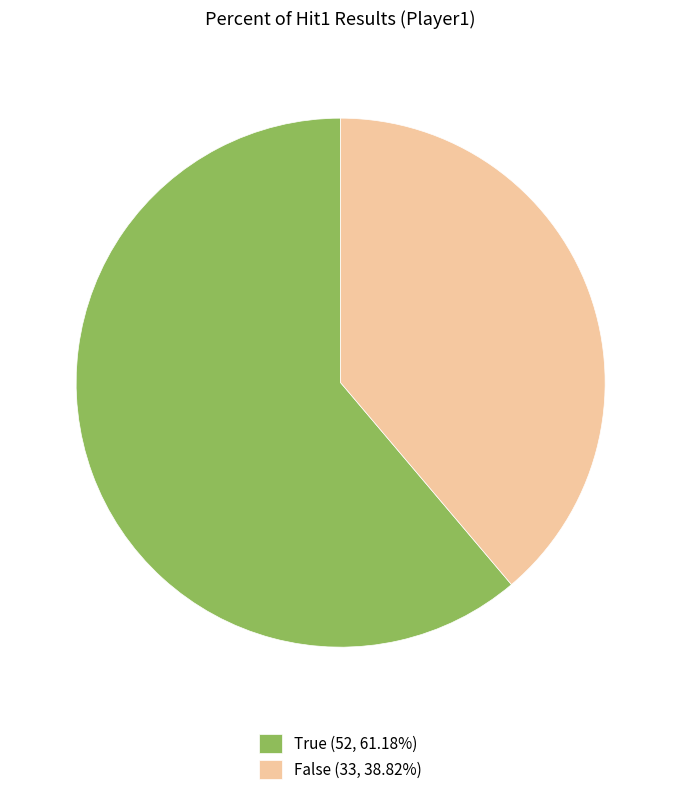

What is the smallest slice in the pie chart?

False